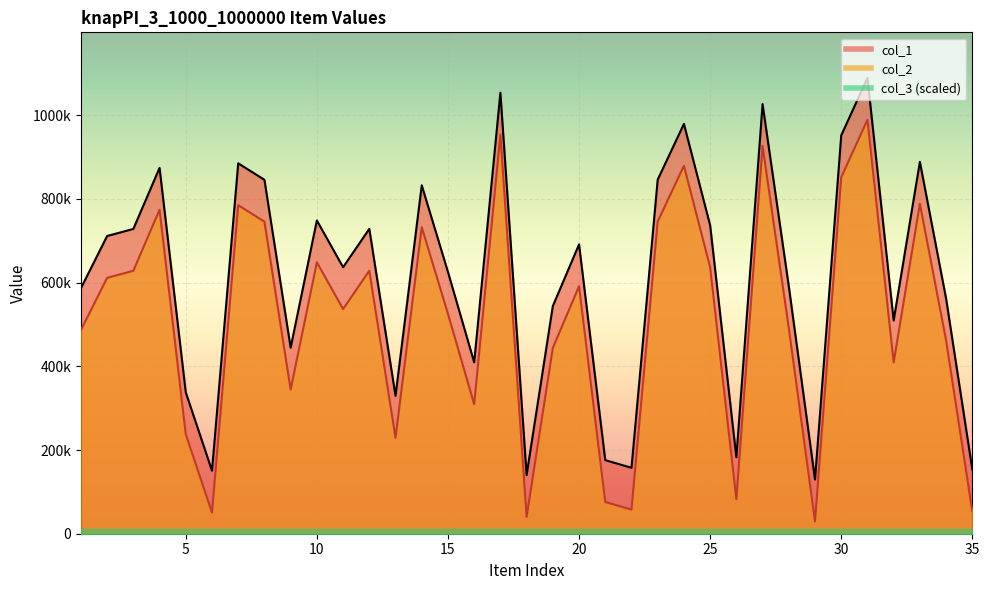

At which label does col_2 first exceed 536670?

2